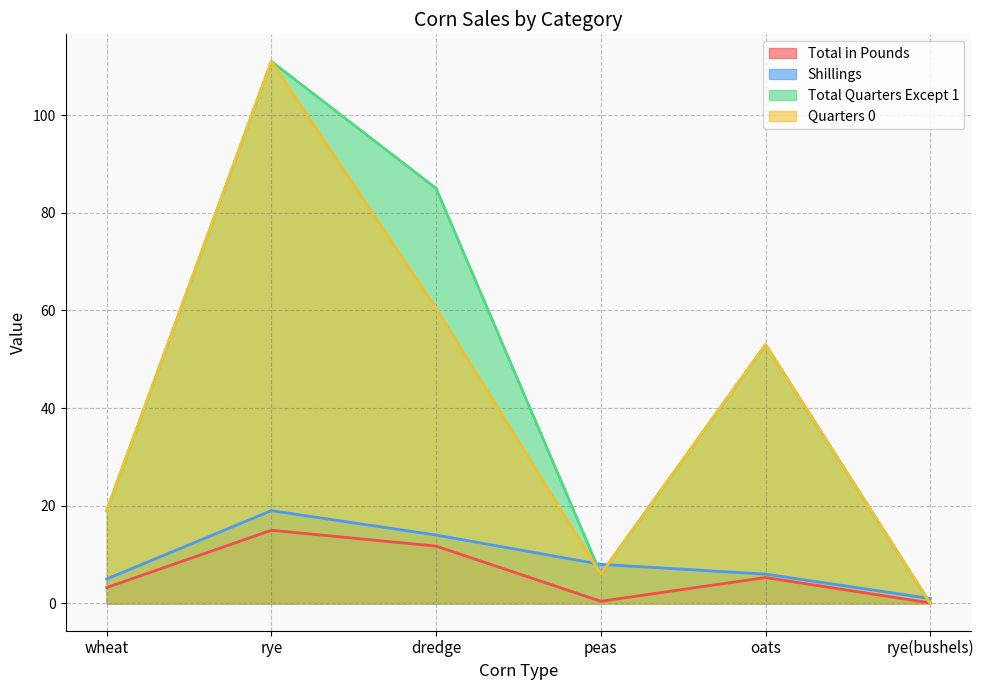

Which label corresponds to the largest value in the chart?

rye